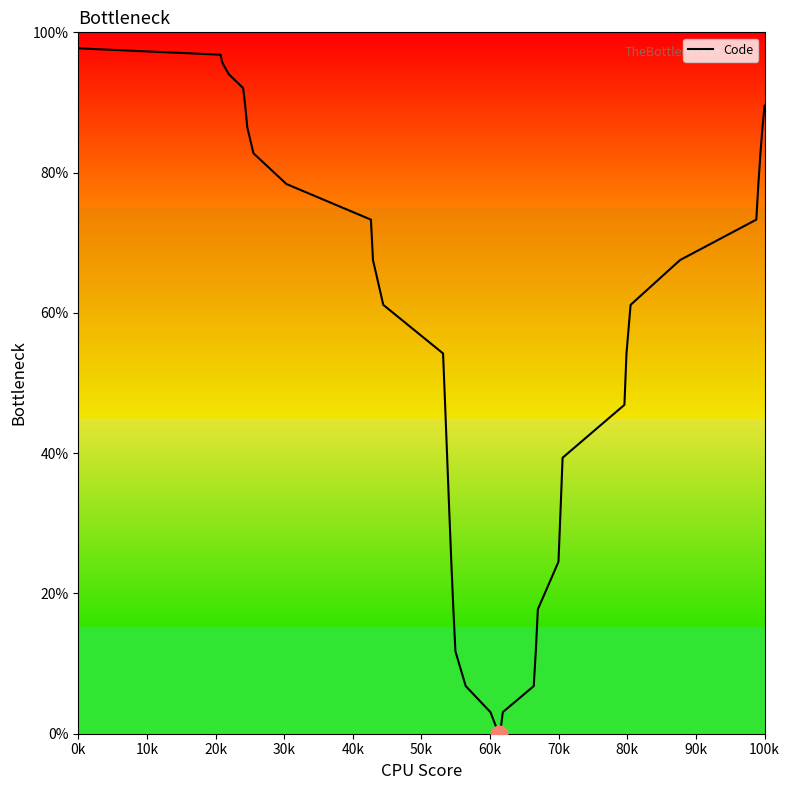

What is the maximum value shown in the chart?

97.7